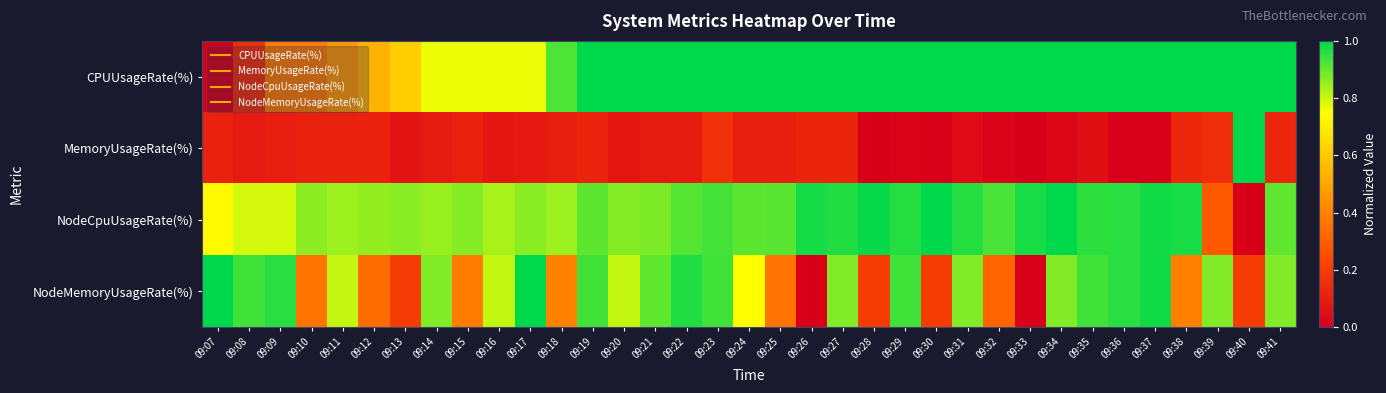

Reading left to right, list all the values displayed in this chart.

CPUUsageRate(%): 09:07=0.0	09:08=0.2	09:09=0.4	09:10=0.4	09:11=0.5	09:12=0.5	09:13=0.6	09:14=0.8	09:15=0.8	09:16=0.8	09:17=0.8	09:18=0.9	09:19=1.0	09:20=1.0	09:21=1.0	09:22=1.0	09:23=1.0	09:24=1.0	09:25=1.0	09:26=1.0	09:27=1.0	09:28=1.0	09:29=1.0	09:30=1.0	09:31=1.0	09:32=1.0	09:33=1.0	09:34=1.0	09:35=1.0	09:36=1.0	09:37=1.0	09:38=1.0	09:39=1.0	09:40=1.0	09:41=1.0
MemoryUsageRate(%): 09:07=0.1	09:08=0.1	09:09=0.1	09:10=0.1	09:11=0.1	09:12=0.1	09:13=0.1	09:14=0.1	09:15=0.1	09:16=0.1	09:17=0.1	09:18=0.1	09:19=0.1	09:20=0.1	09:21=0.1	09:22=0.1	09:23=0.2	09:24=0.1	09:25=0.1	09:26=0.1	09:27=0.1	09:28=0.0	09:29=0.0	09:30=0.0	09:31=0.0	09:32=0.0	09:33=0.0	09:34=0.0	09:35=0.1	09:36=0.0	09:37=0.0	09:38=0.1	09:39=0.1	09:40=1.0	09:41=0.1
NodeCpuUsageRate(%): 09:07=0.7	09:08=0.8	09:09=0.8	09:10=0.9	09:11=0.8	09:12=0.9	09:13=0.9	09:14=0.8	09:15=0.9	09:16=0.8	09:17=0.9	09:18=0.8	09:19=0.9	09:20=0.9	09:21=0.9	09:22=0.9	09:23=0.9	09:24=0.9	09:25=0.9	09:26=1.0	09:27=1.0	09:28=1.0	09:29=1.0	09:30=1.0	09:31=1.0	09:32=0.9	09:33=1.0	09:34=1.0	09:35=1.0	09:36=1.0	09:37=1.0	09:38=1.0	09:39=0.3	09:40=0.0	09:41=0.9
NodeMemoryUsageRate(%): 09:07=1.0	09:08=0.9	09:09=1.0	09:10=0.4	09:11=0.8	09:12=0.3	09:13=0.2	09:14=0.9	09:15=0.4	09:16=0.8	09:17=1.0	09:18=0.4	09:19=0.9	09:20=0.8	09:21=0.9	09:22=1.0	09:23=0.9	09:24=0.7	09:25=0.4	09:26=0.0	09:27=0.9	09:28=0.2	09:29=0.9	09:30=0.2	09:31=0.9	09:32=0.3	09:33=0.0	09:34=0.9	09:35=0.9	09:36=1.0	09:37=1.0	09:38=0.4	09:39=0.9	09:40=0.2	09:41=0.9